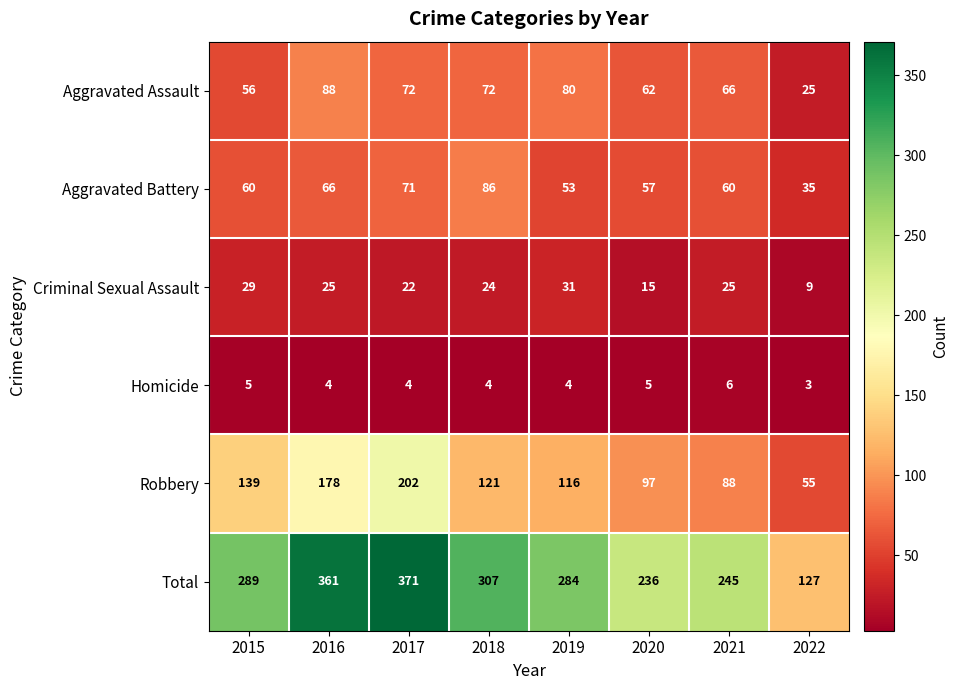

How many series are shown in this chart?

6